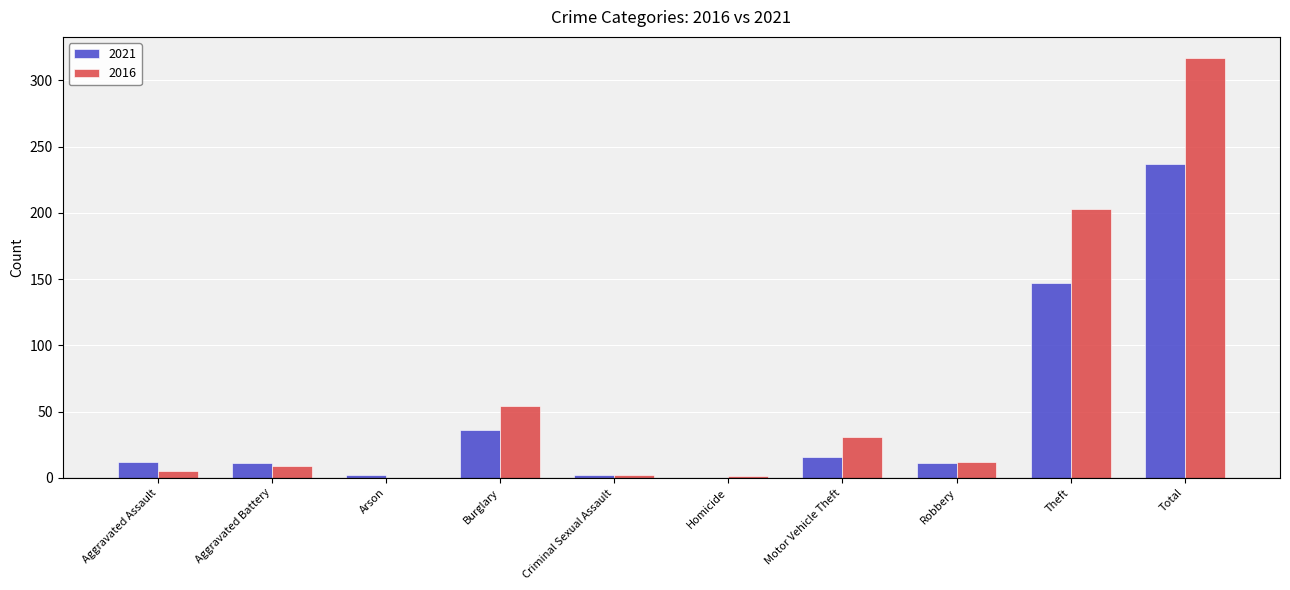

At which category is the sum across all series the highest?

Total